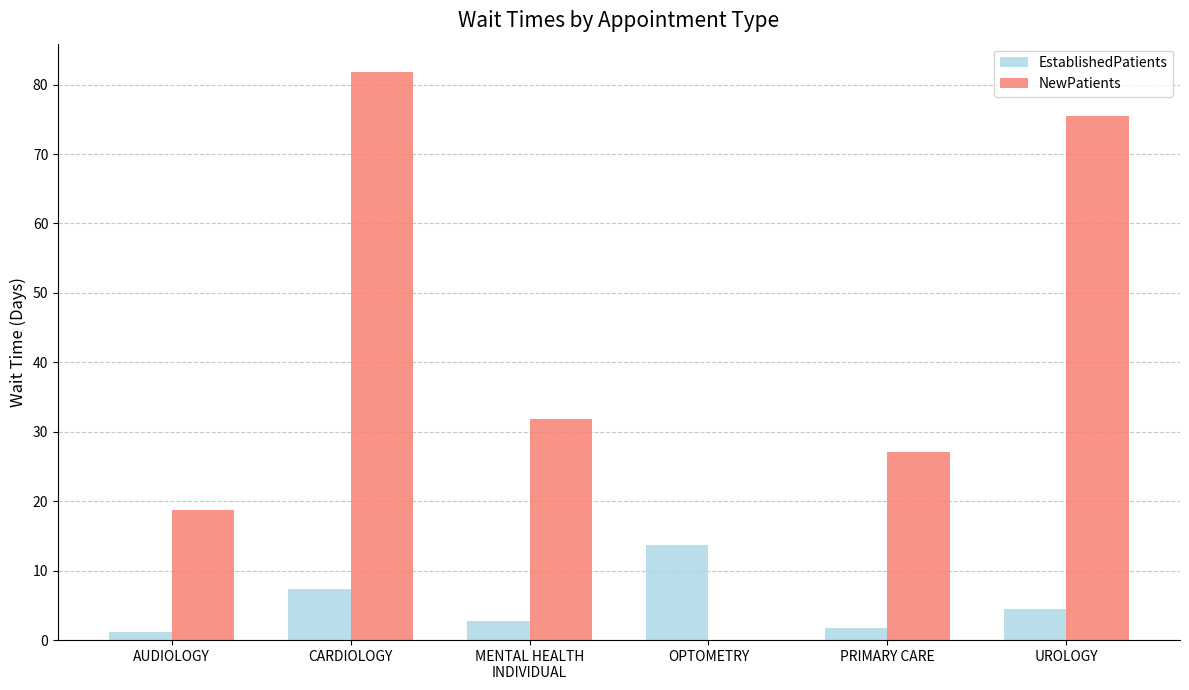

What are all the series names shown in the legend?

EstablishedPatients, NewPatients